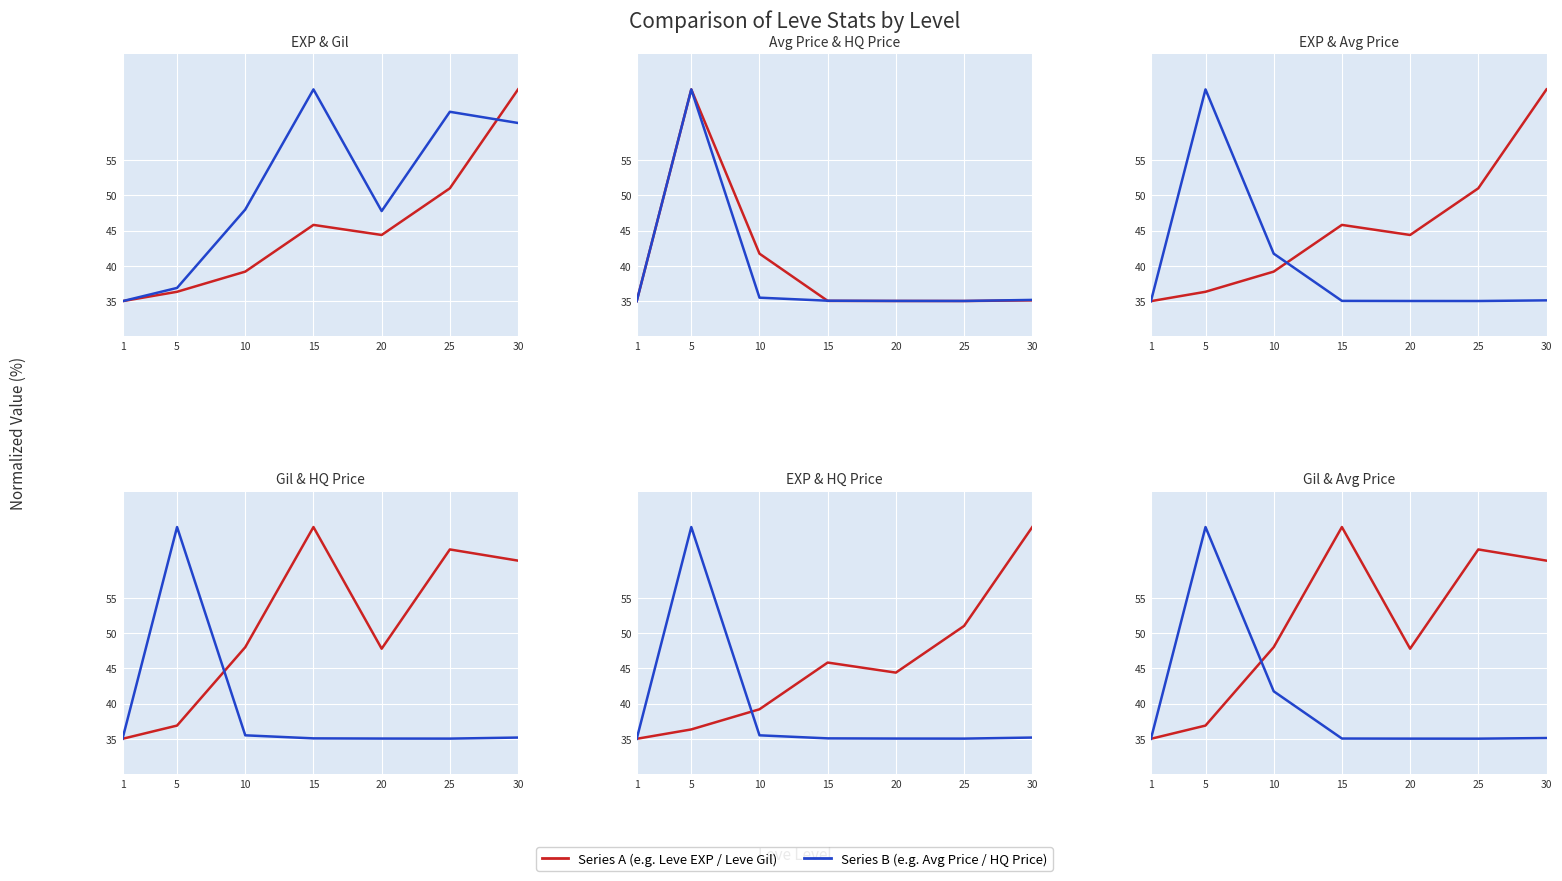

What is the difference between the maximum and minimum values in the Series B series?

30.0